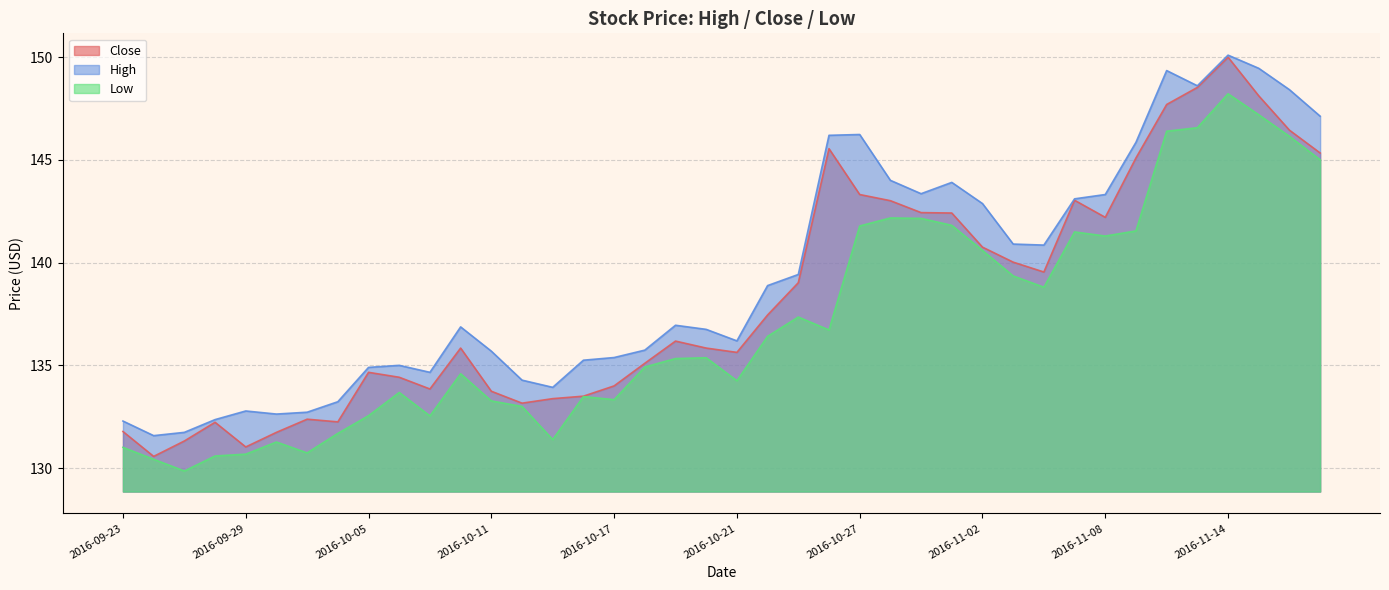

What is the label of the 27th point from the right?

2016-10-12